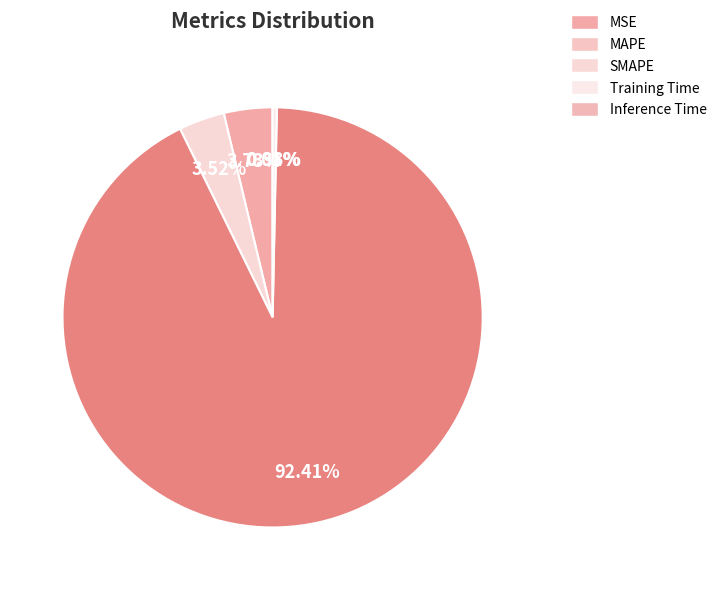

Rank the categories by value from highest to lowest.

Training Time, MAPE, SMAPE, Inference Time, MSE